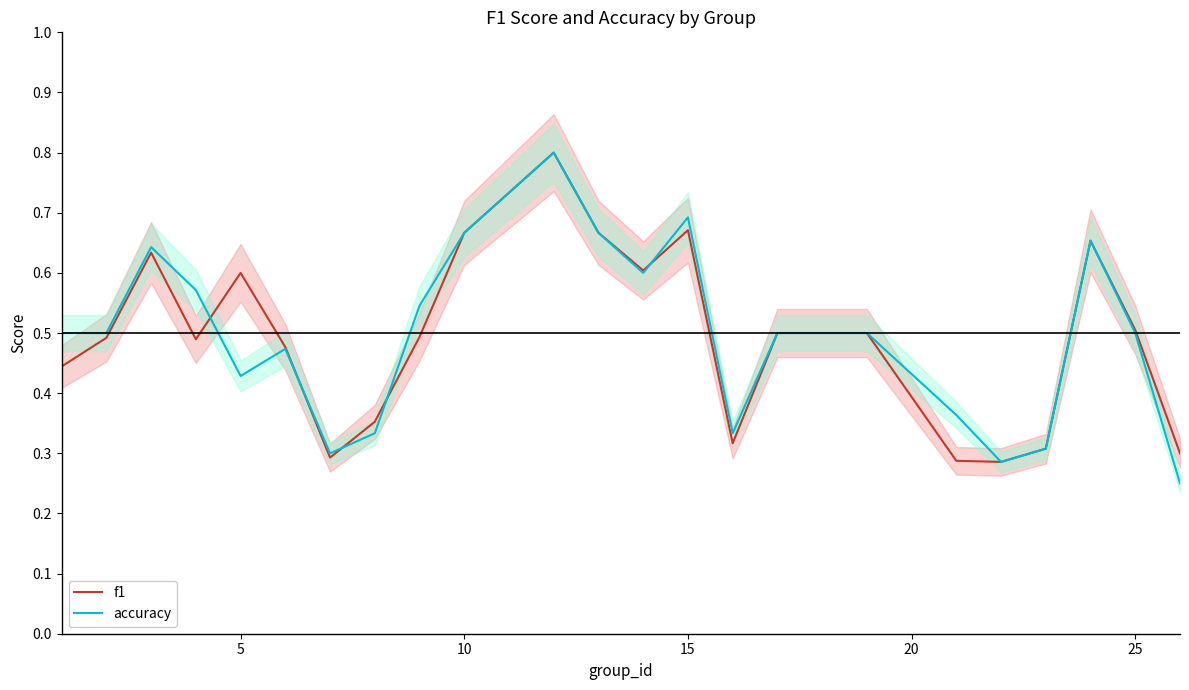

Is it true that accuracy equals 0.5 at 25?

True